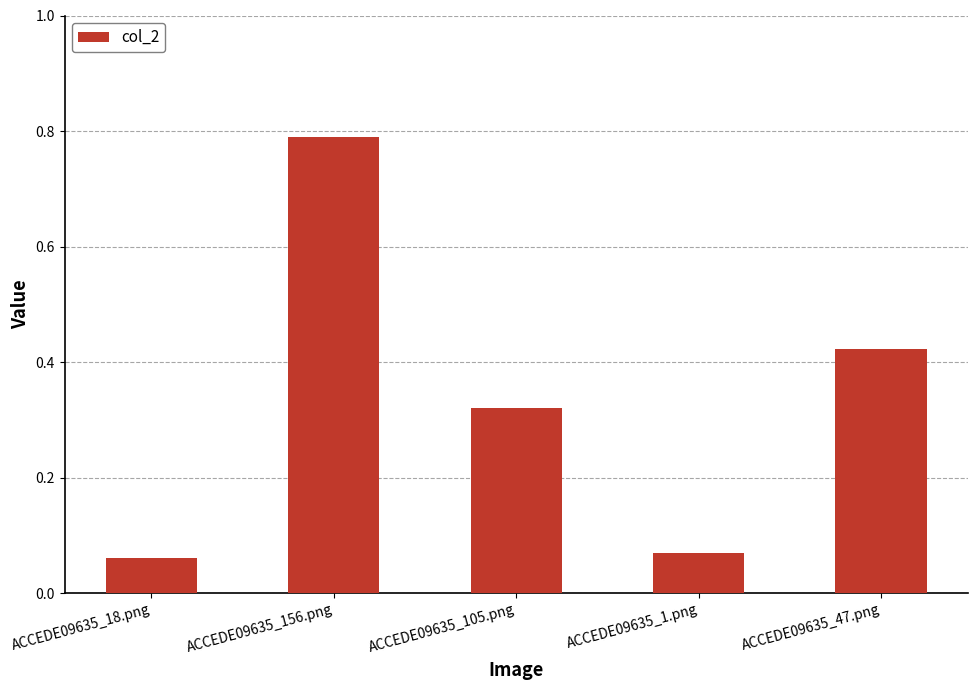

What is the change in value from ACCEDE09635_156.png to ACCEDE09635_1.png?

-0.7